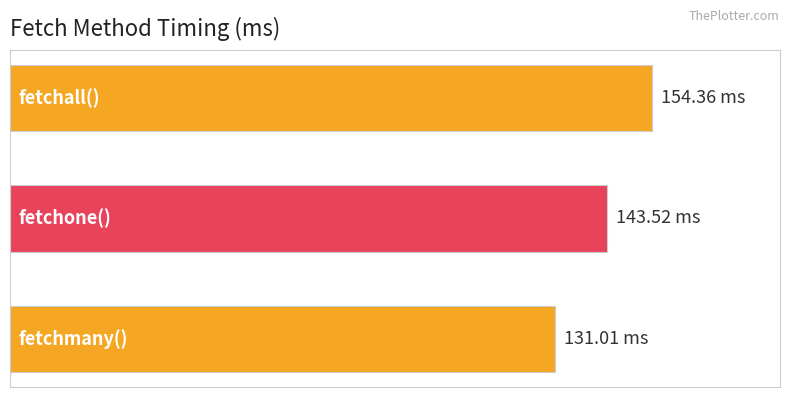

Does the chart contain any negative values?

No